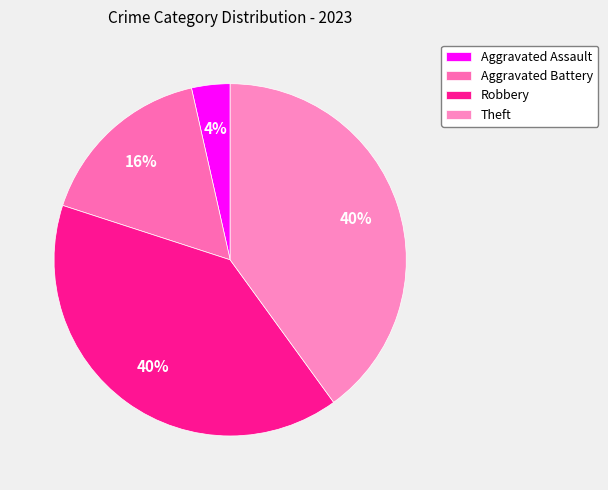

To the nearest percent, what is the combined percentage of Aggravated Battery and Robbery?

56%